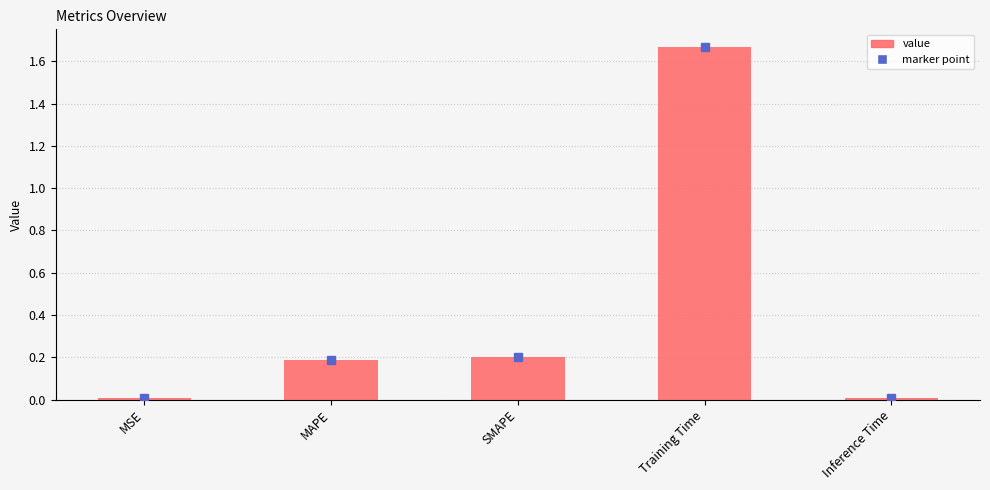

What is the value of the 2nd bar from the left?

0.2